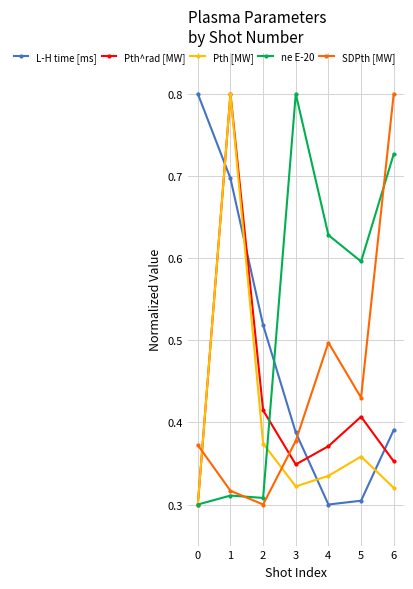

Count the Pth^rad [MW] values in the range 0 to 1.

7